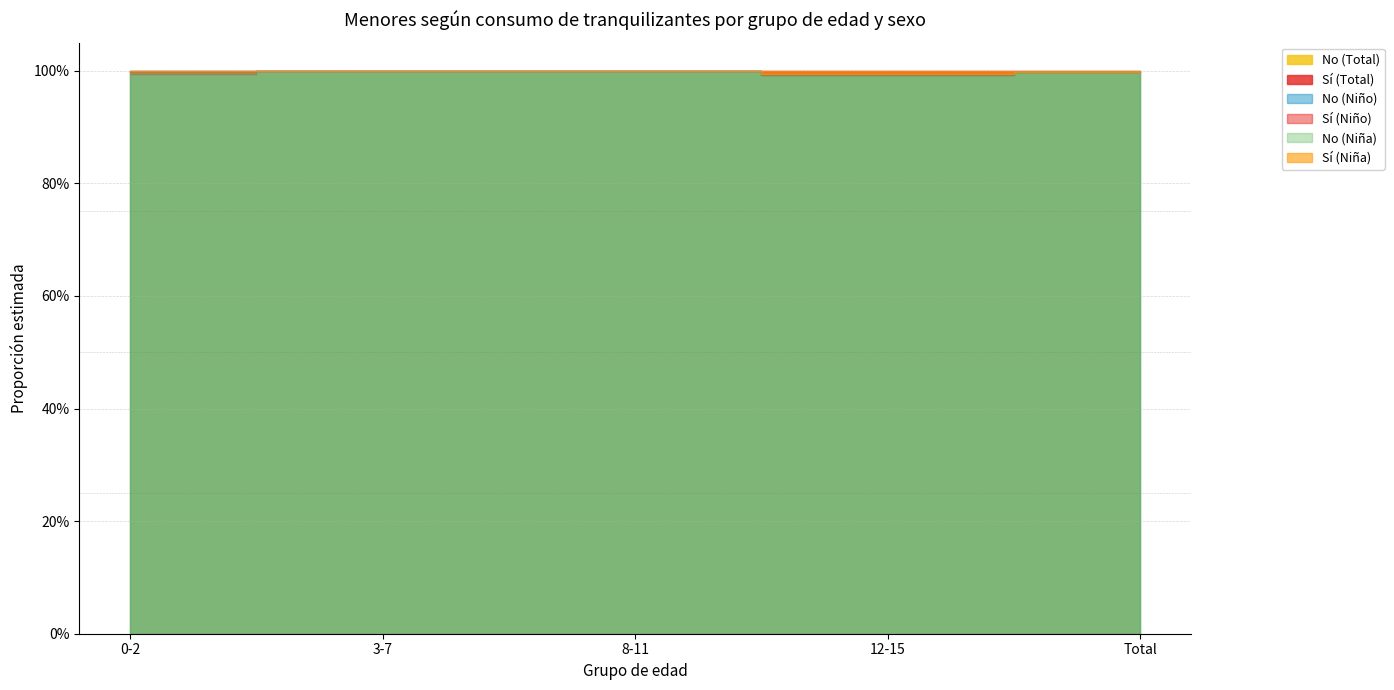

True or false: Sí (Total) and Sí (Niño) cross at least once.

False